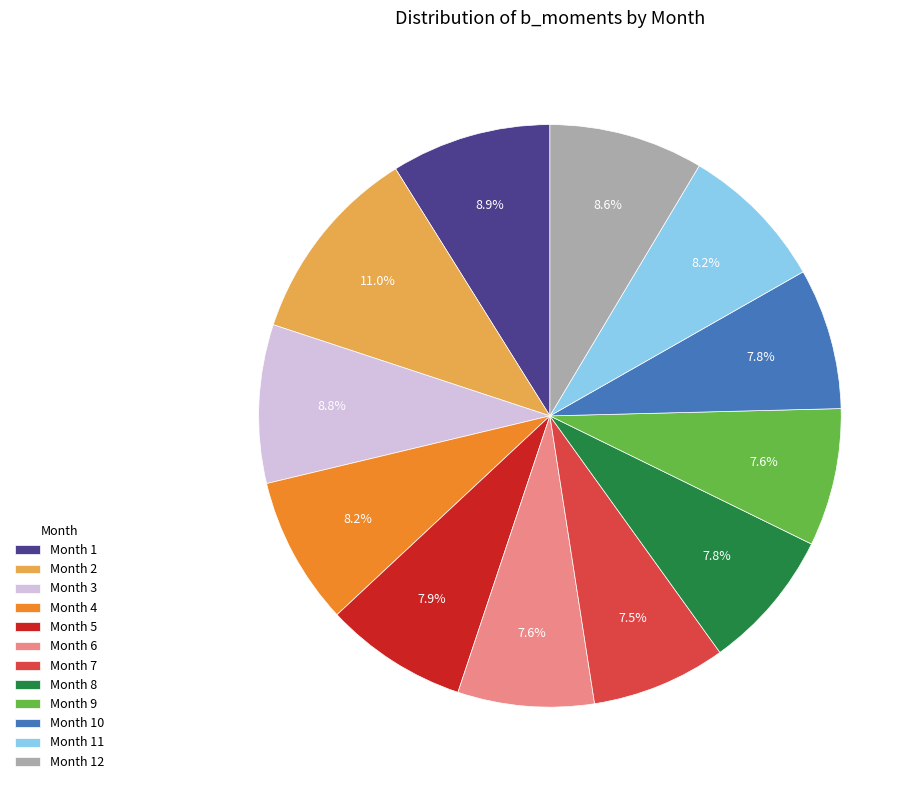

Combined, do Month 11 and Month 5 account for over 50%?

No